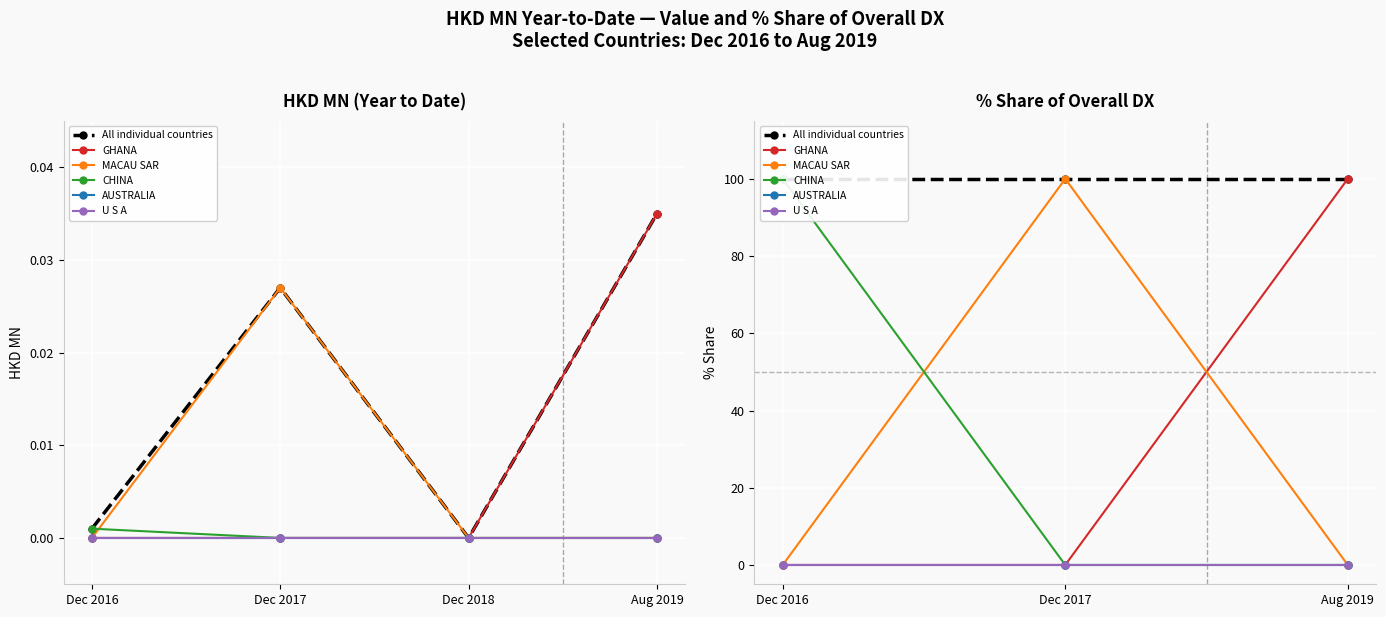

Is it true that AUSTRALIA equals 0 at Dec 2018?

True